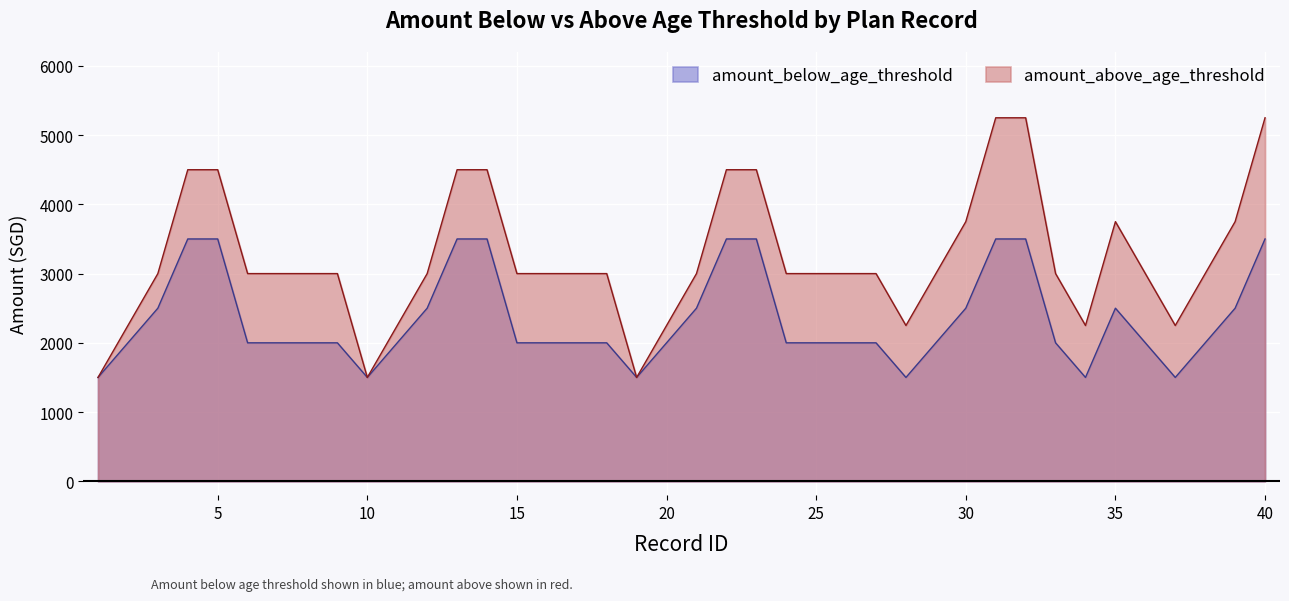

Reading left to right, what are all the values shown in this chart?

amount_below_age_threshold: 1=1500	2=2000	3=2500	4=3500	5=3500	6=2000	7=2000	8=2000	9=2000	10=1500	11=2000	12=2500	13=3500	14=3500	15=2000	16=2000	17=2000	18=2000	19=1500	20=2000	21=2500	22=3500	23=3500	24=2000	25=2000	26=2000	27=2000	28=1500	29=2000	30=2500	31=3500	32=3500	33=2000	34=1500	35=2500	36=2000	37=1500	38=2000	39=2500	40=3500
amount_above_age_threshold: 1=1500	2=2250	3=3000	4=4500	5=4500	6=3000	7=3000	8=3000	9=3000	10=1500	11=2250	12=3000	13=4500	14=4500	15=3000	16=3000	17=3000	18=3000	19=1500	20=2250	21=3000	22=4500	23=4500	24=3000	25=3000	26=3000	27=3000	28=2250	29=3000	30=3750	31=5250	32=5250	33=3000	34=2250	35=3750	36=3000	37=2250	38=3000	39=3750	40=5250